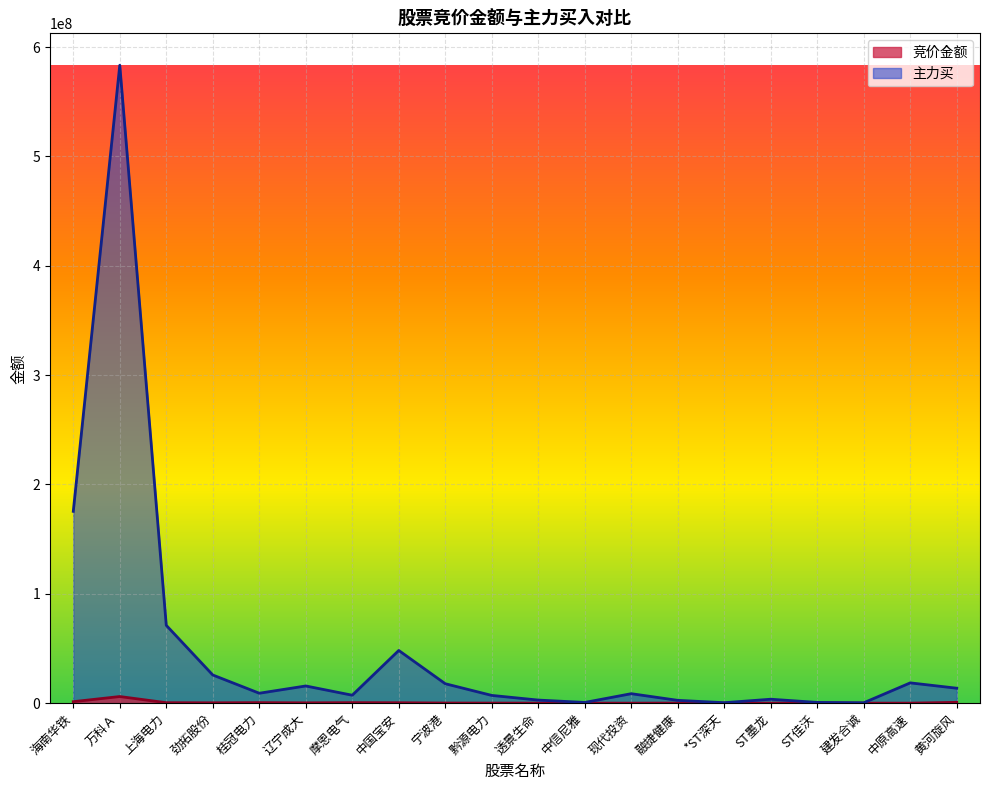

At how many categories does at least one series exceed 316210127?

1